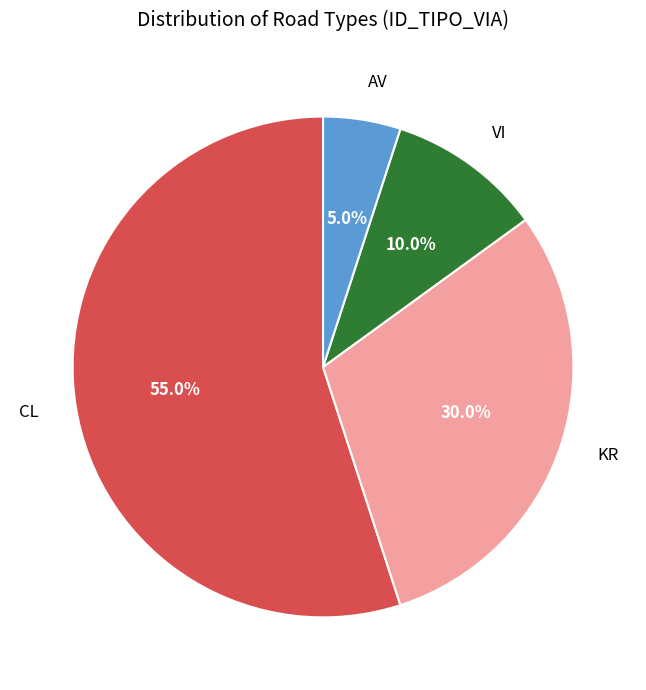

To the nearest percent, what is the average slice percentage?

25%